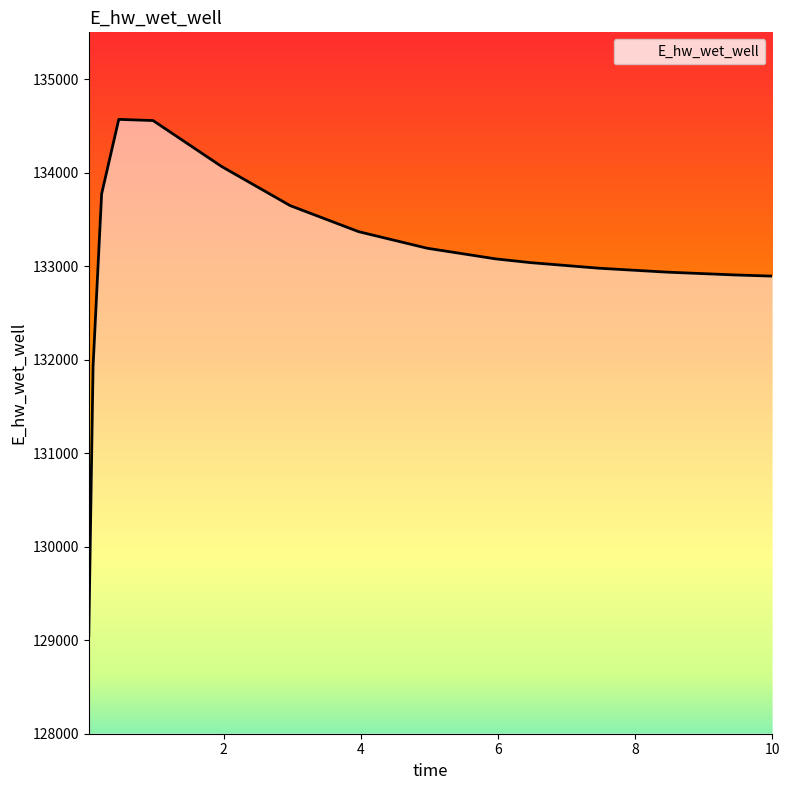

What is the difference between the maximum and minimum values?

5520.8